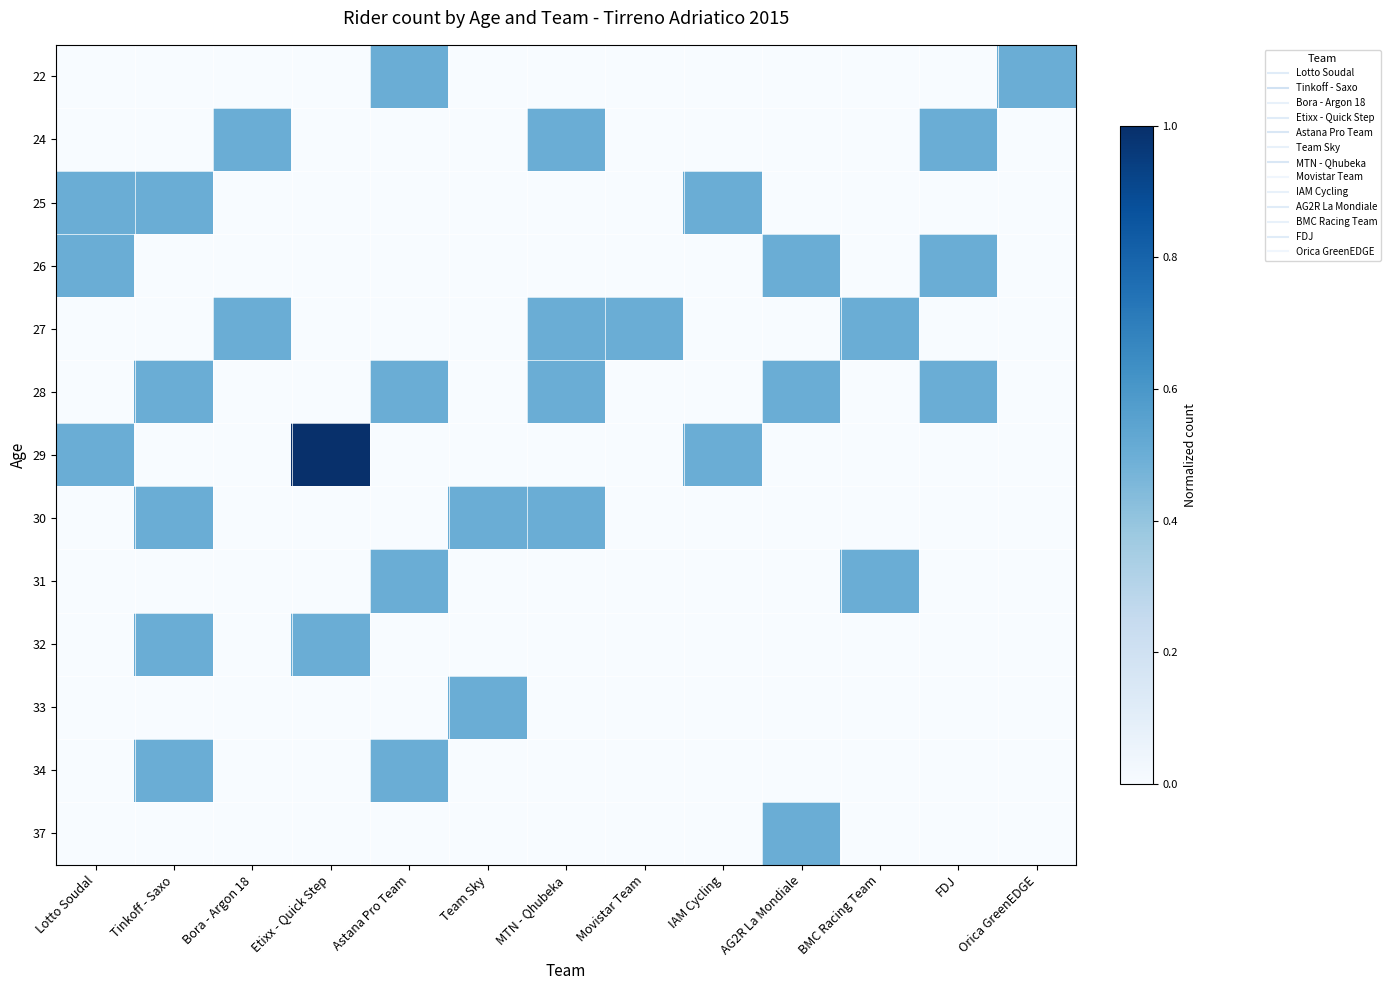

What is the spread (max minus min) of values at AG2R La Mondiale?

0.5